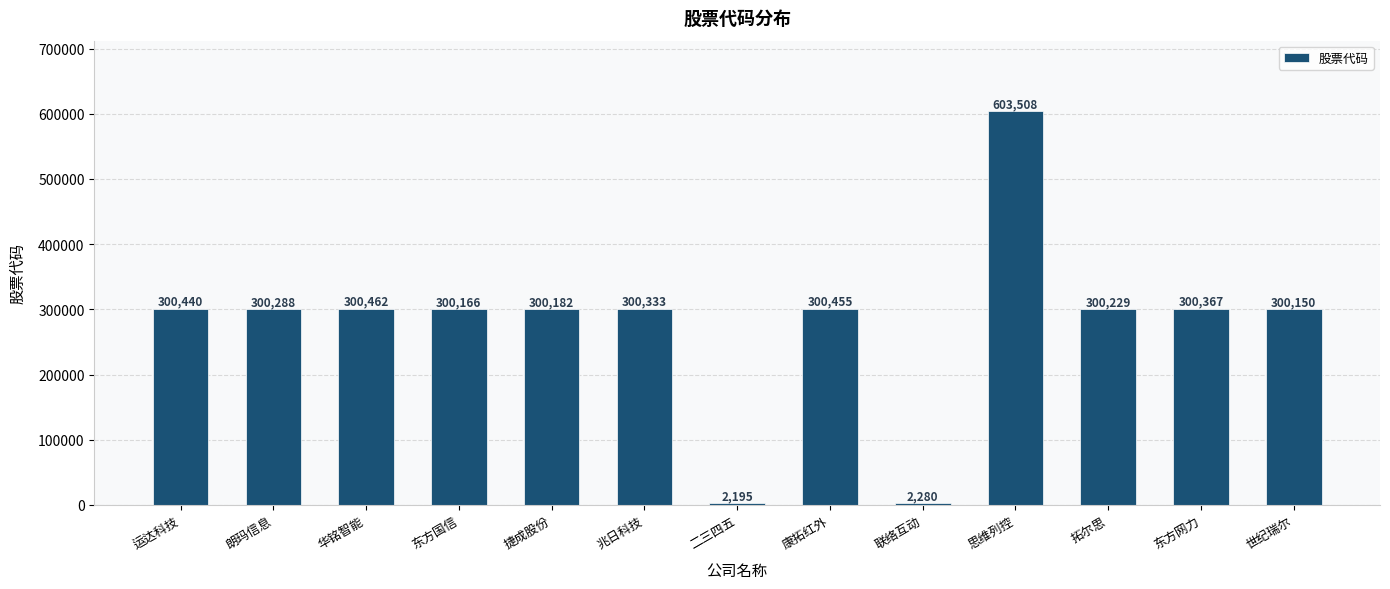

Where is the data nearest to the value 302851?

华铭智能